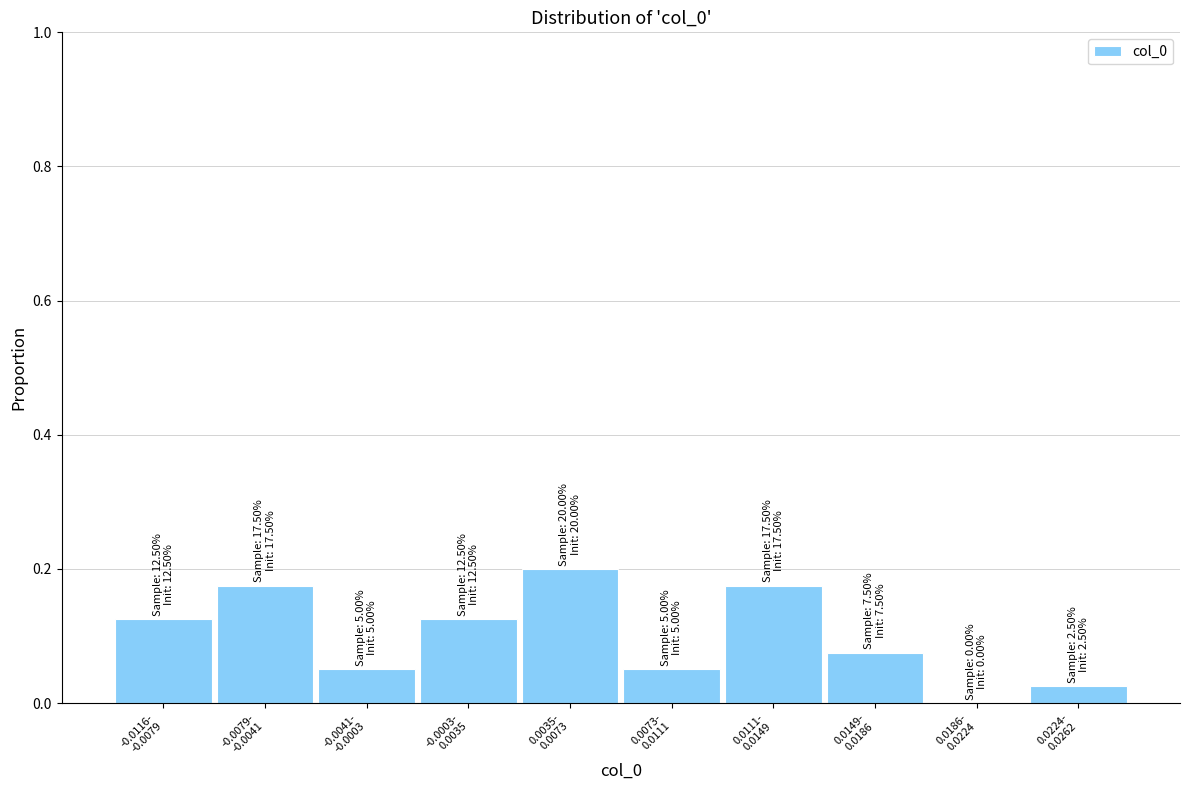

What is the sum of all values?

1.0